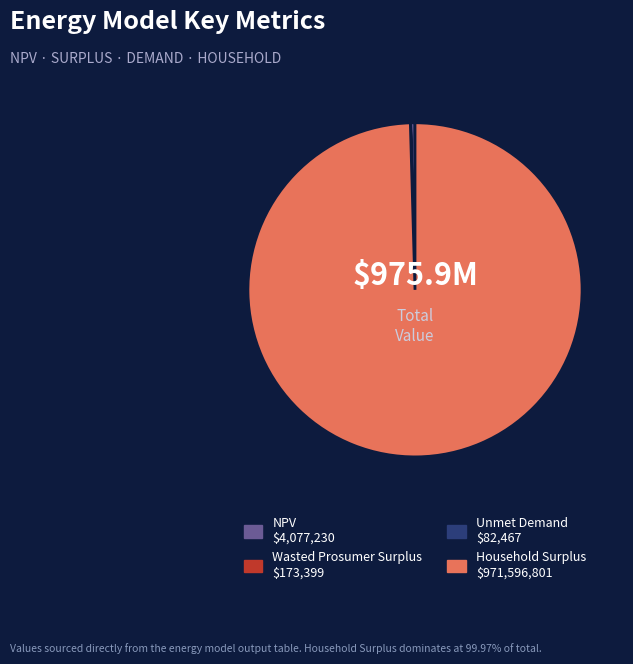

Is there a majority slice in this chart?

Yes